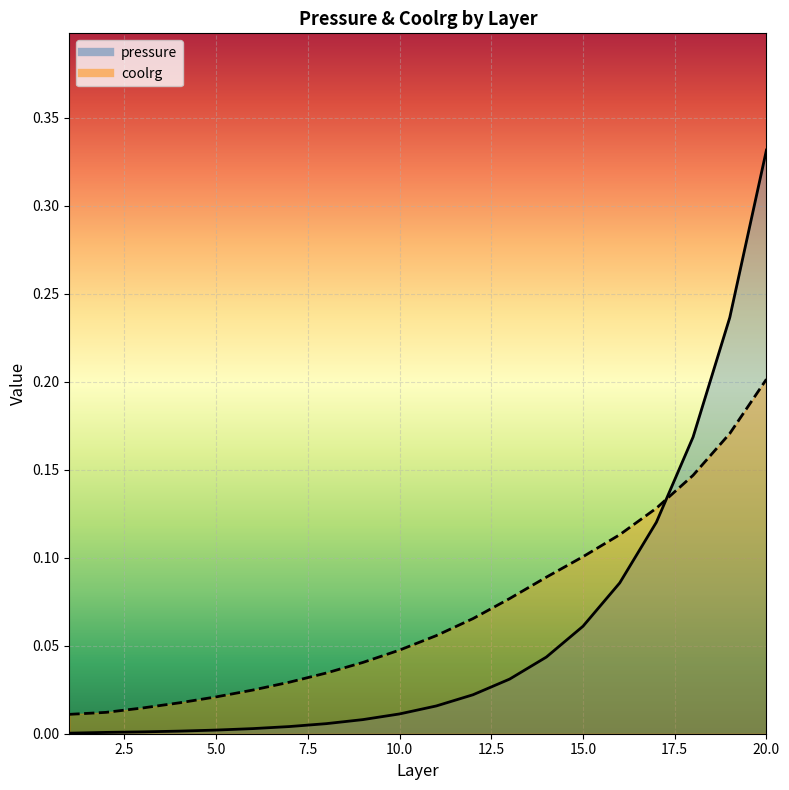

Is it true that pressure equals 0.0 at 6?

True